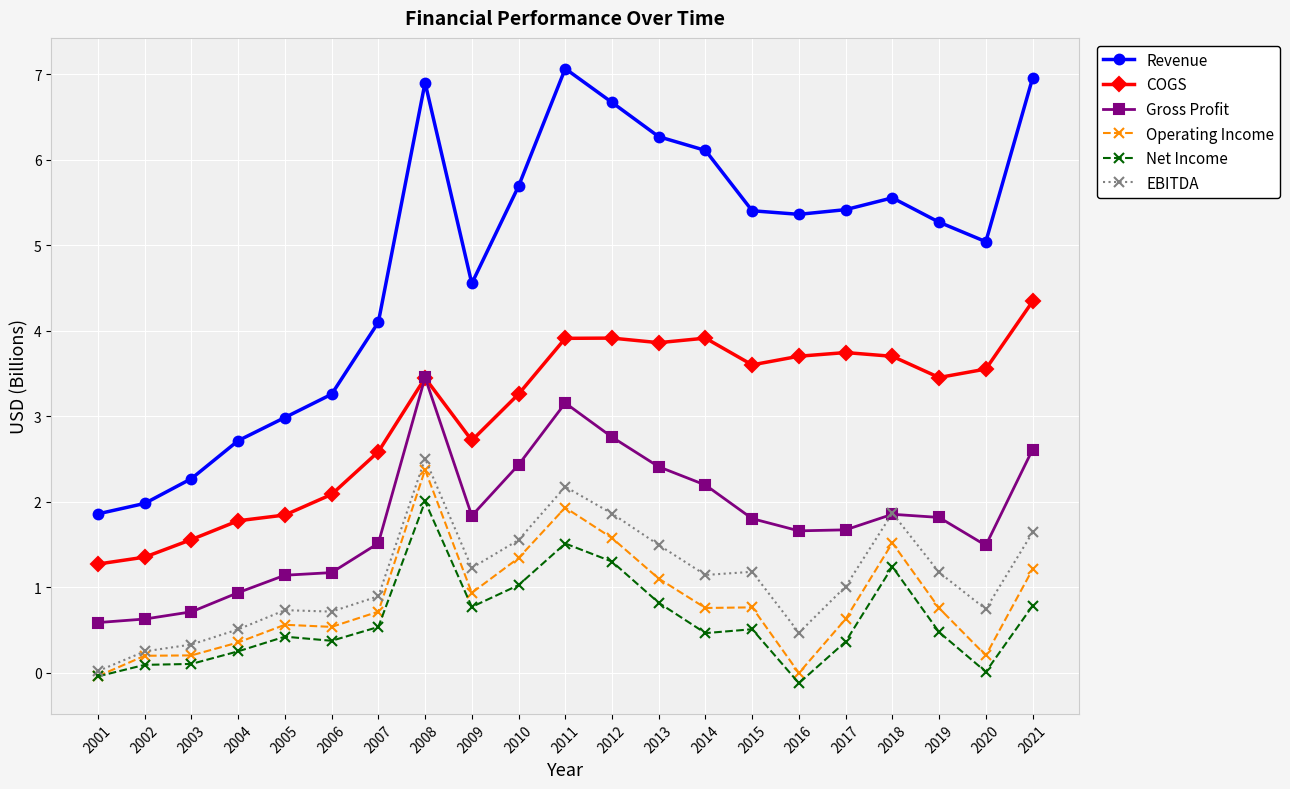

The value of Net Income at 2020 is 0.0. True or false?

True